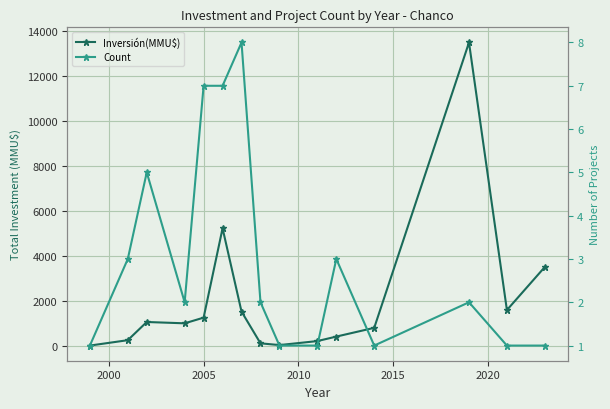

Is this an area chart (filled region under the line)?

No